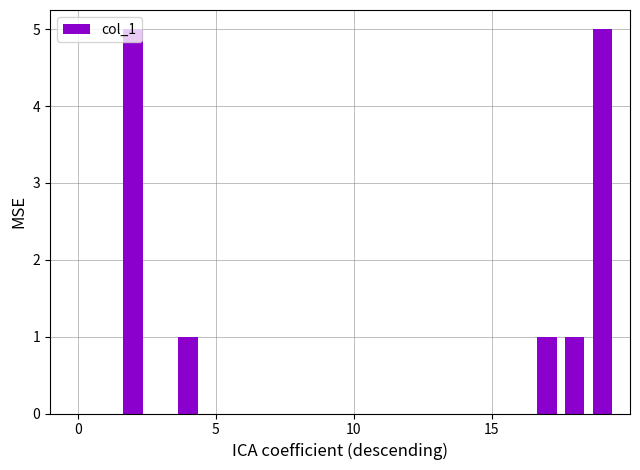

What is the greatest value displayed?

5